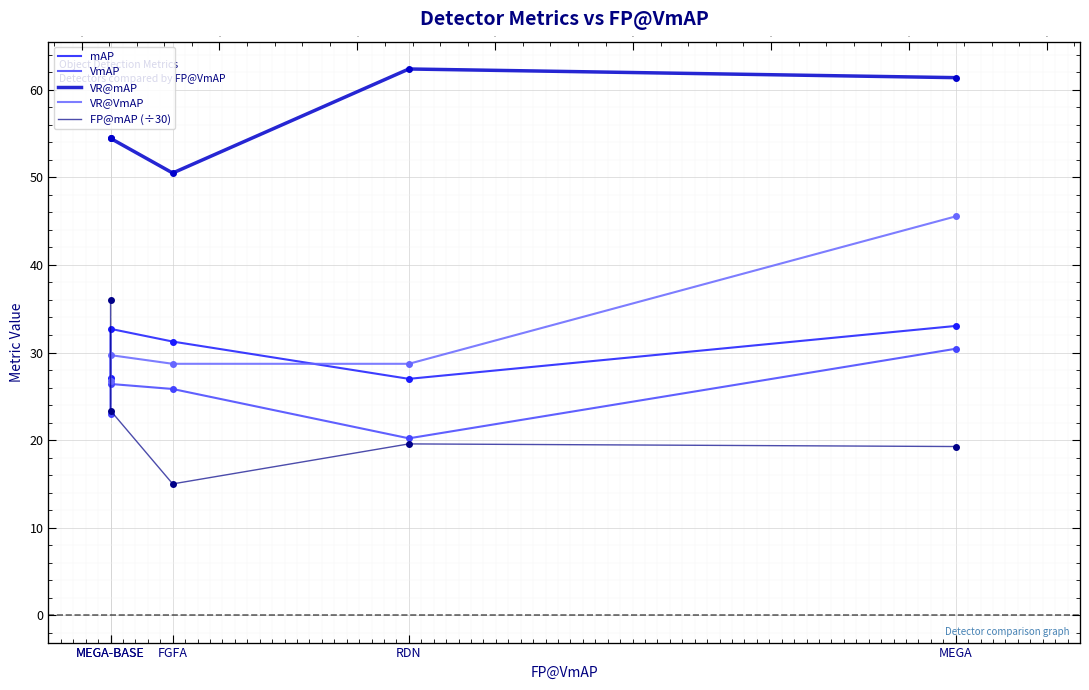

Which label corresponds to the largest value in the chart?

RDN